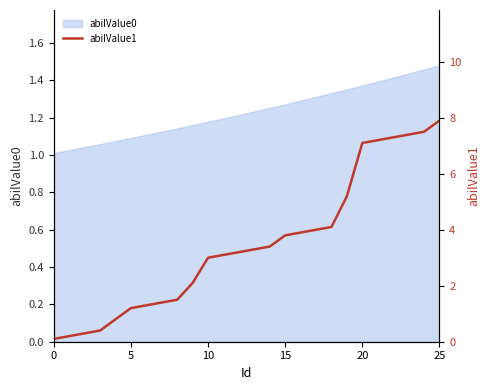

The abilValue0 series shows 1.0 at 0. True or false?

True